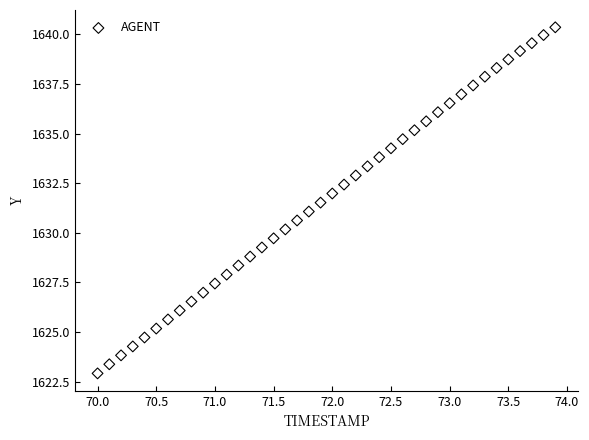

What is the range of X values (max minus min)?

3.9